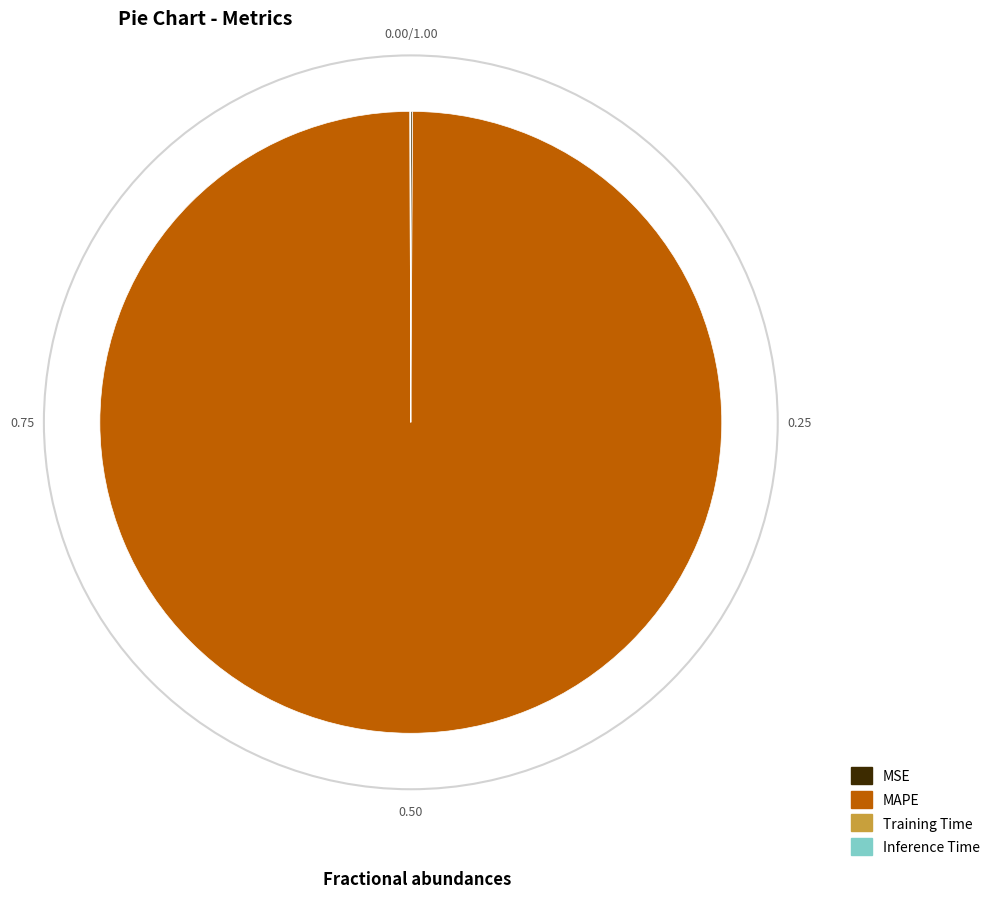

What is the majority slice?

MAPE